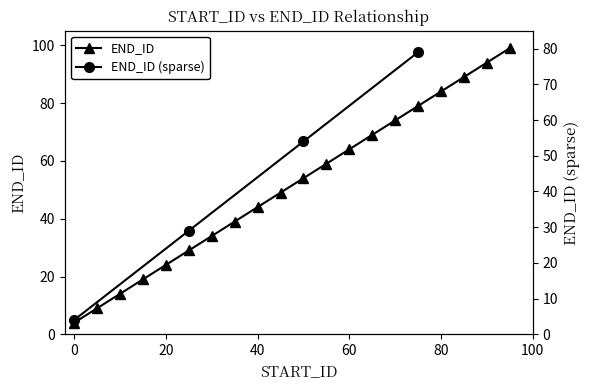

What is the value of the 6th point from the left?

29